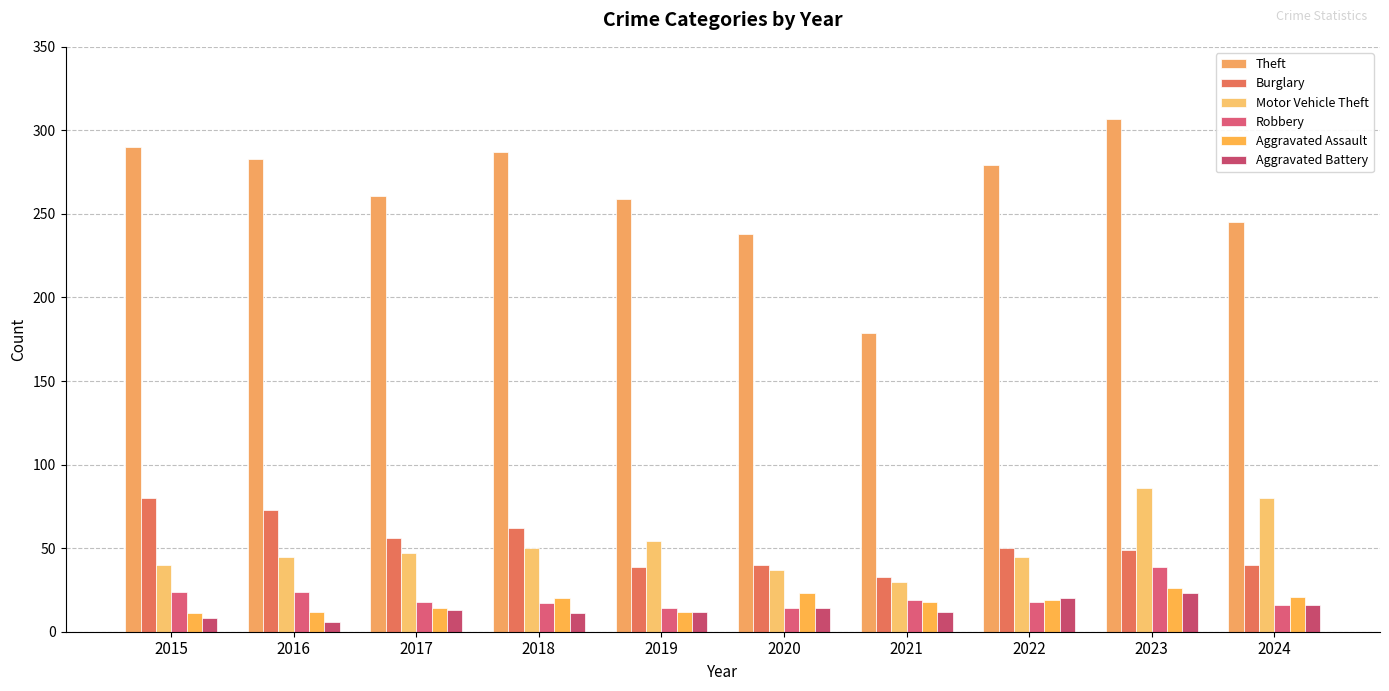

What are all the series names shown in the legend?

Theft, Burglary, Motor Vehicle Theft, Robbery, Aggravated Assault, Aggravated Battery